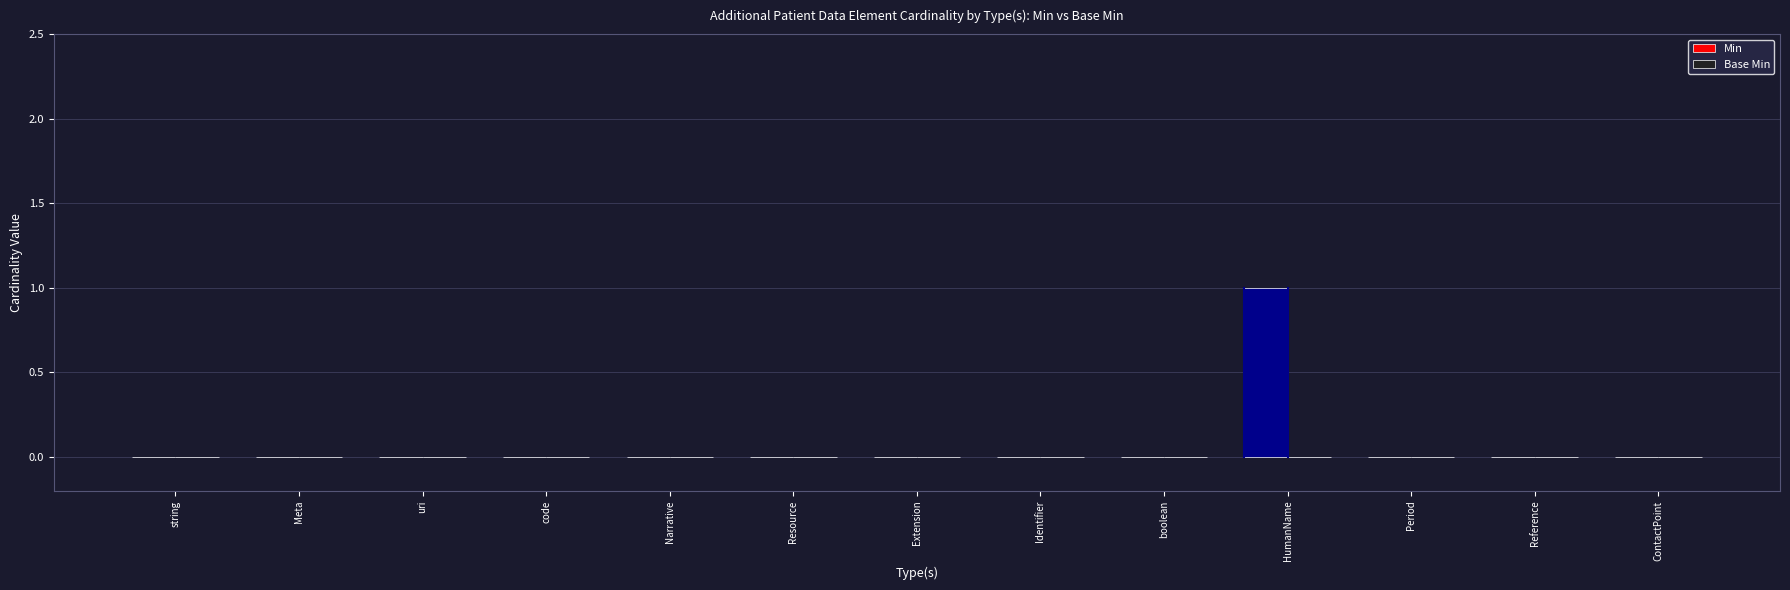

At which category does the chart reach its peak across all series?

HumanName